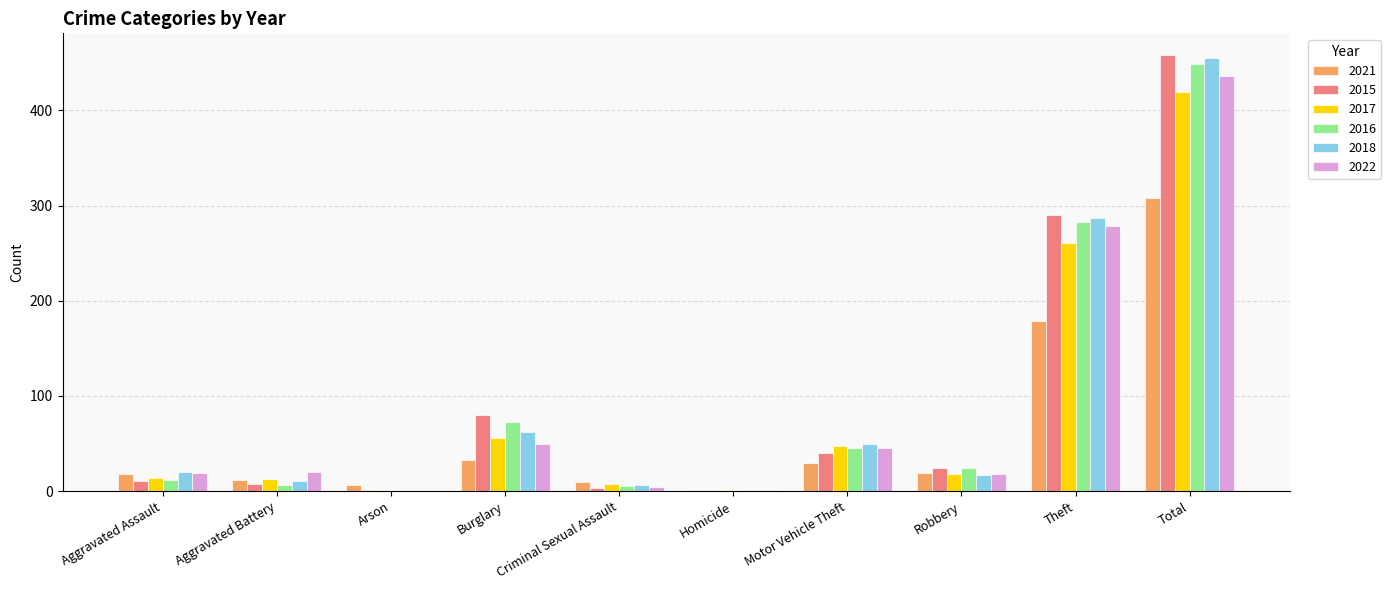

Where is 2016 nearest to the value 224?

Theft